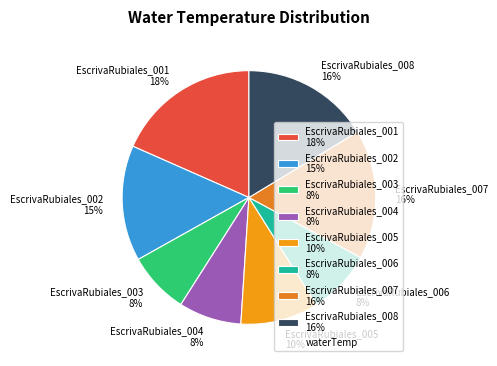

Does EscrivaRubiales_001 represent more than half of the total?

No